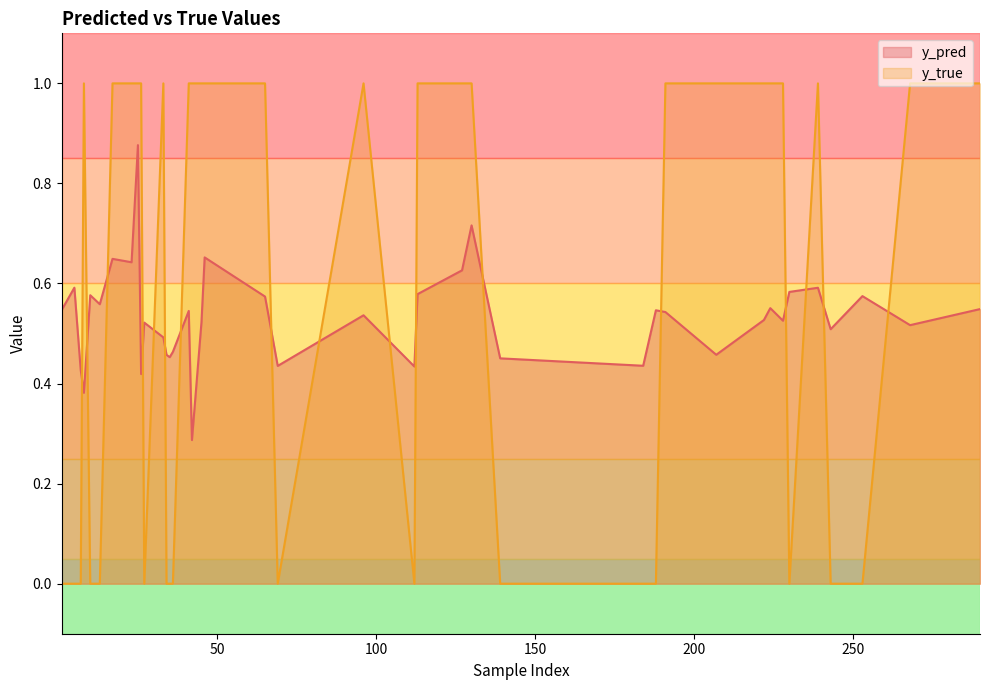

At which label is y_pred closest to 0?

42